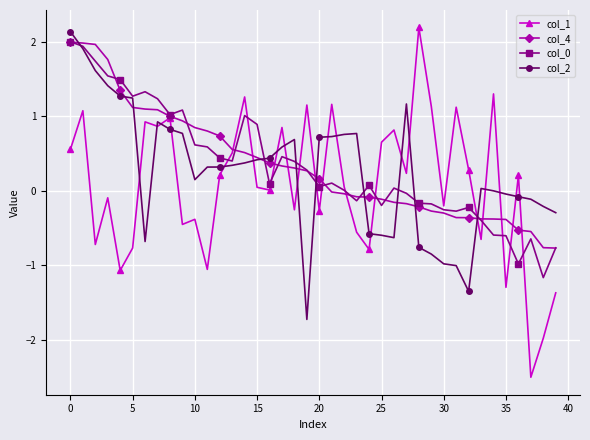

Which series has the largest range (max minus min)?

col_1